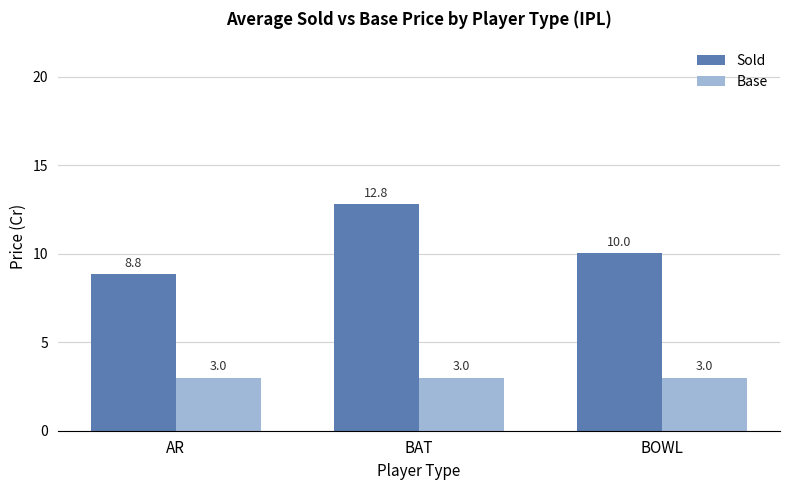

What is the average value of the Sold series?

10.6